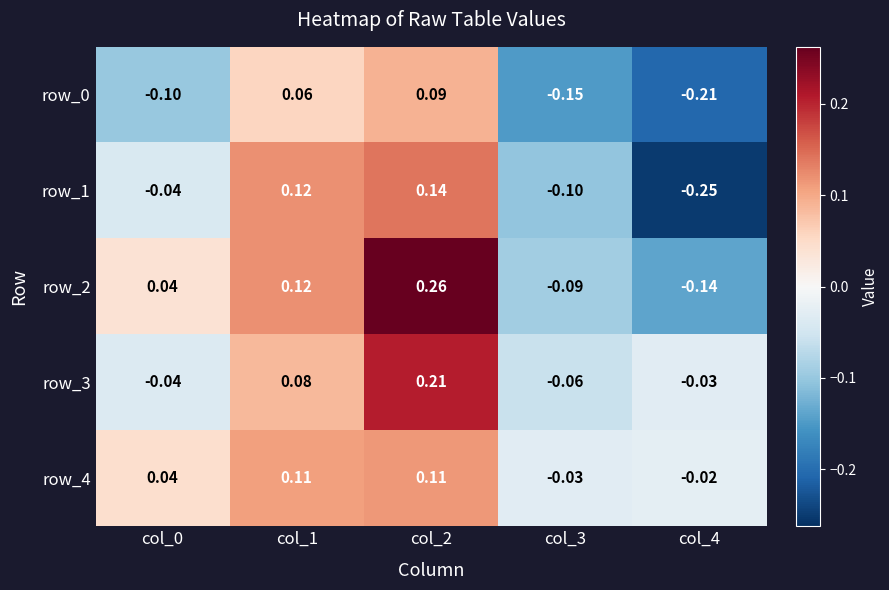

How many row_1 values are between 0 and 1?

2